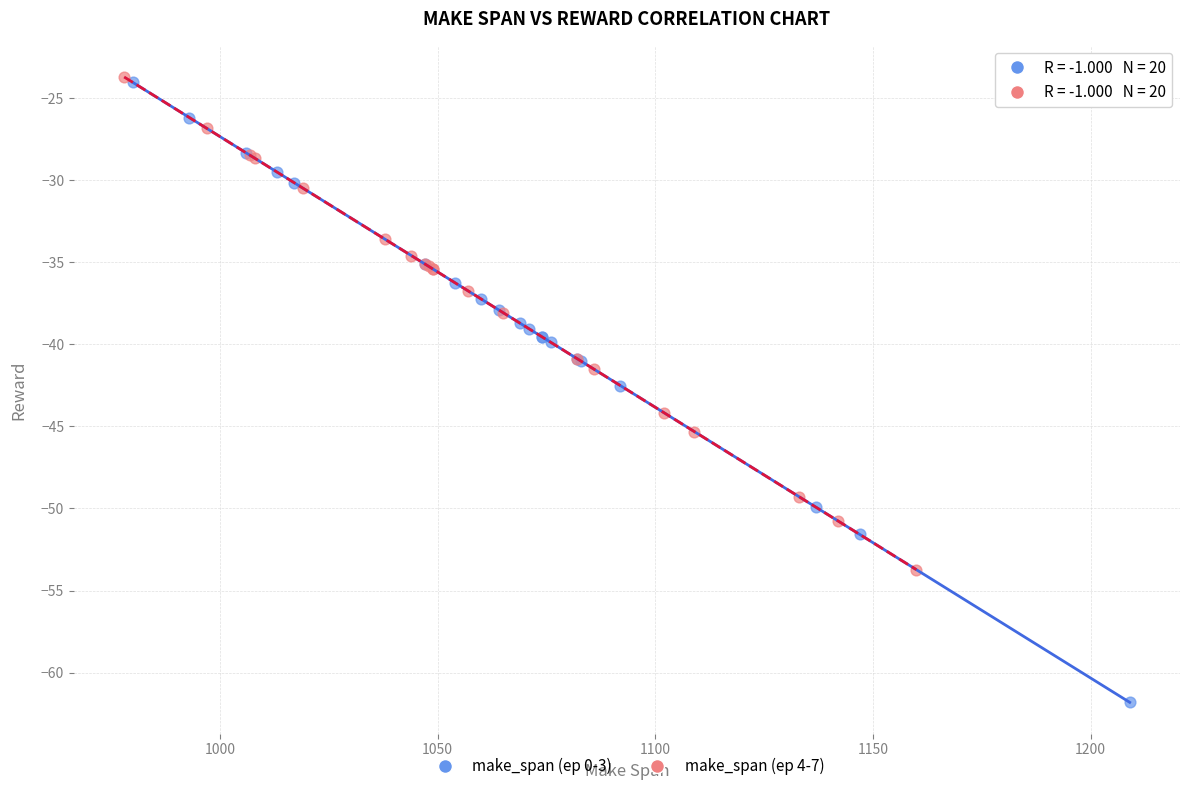

Which series contains the lowest Y value?

make_span (ep 0-3)